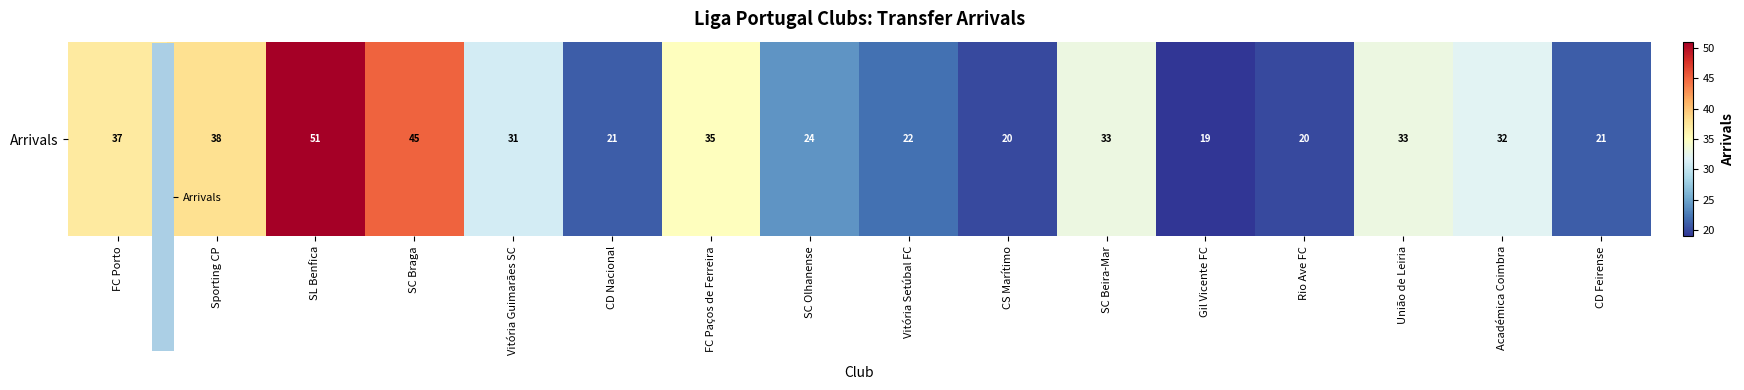

Is it true that the value at Vitória Guimarães SC is 54?

False